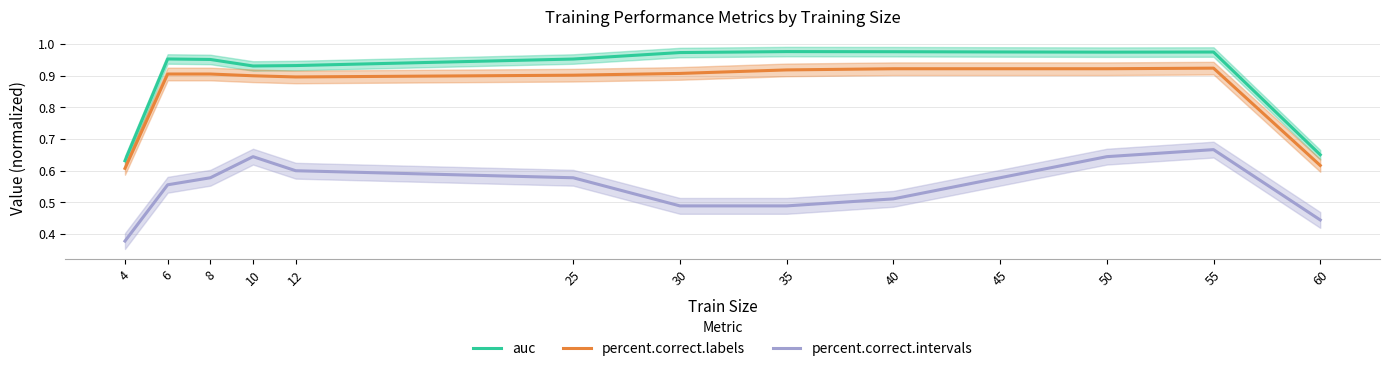

What is the minimum value for auc?

0.6